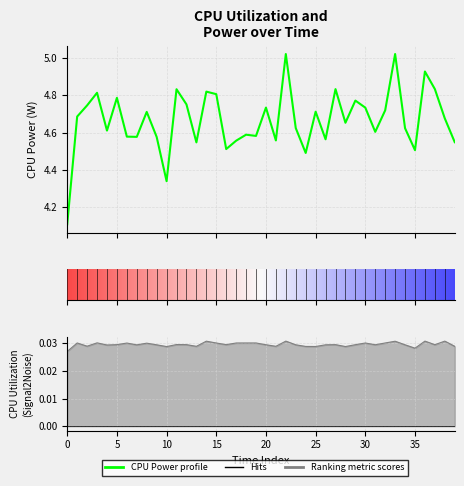

True or false: CPU Power and CPU Utilization intersect in this chart.

False